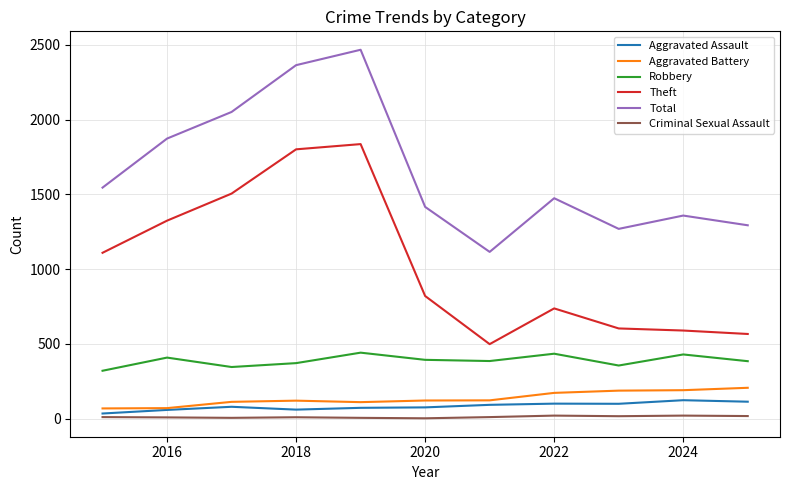

Which series has the largest total across all categories?

Total